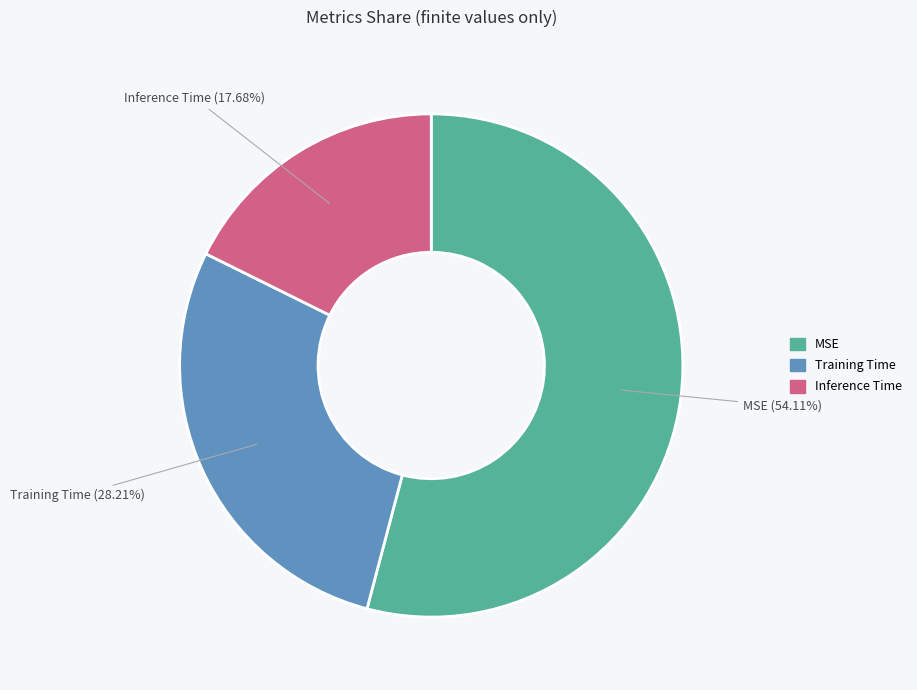

What percentage is NOT represented by Training Time?

71.8%